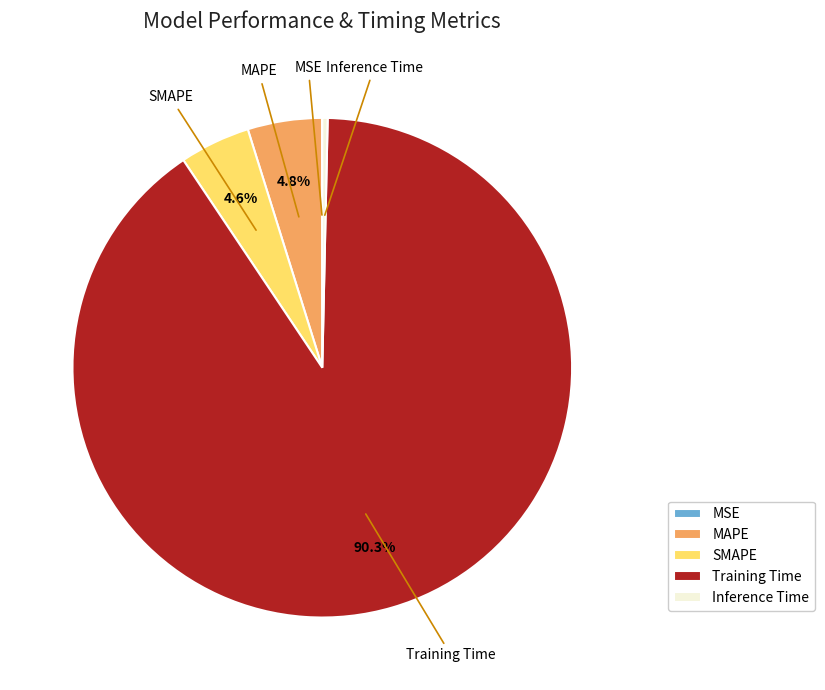

Does Training Time represent more than half of the total?

Yes